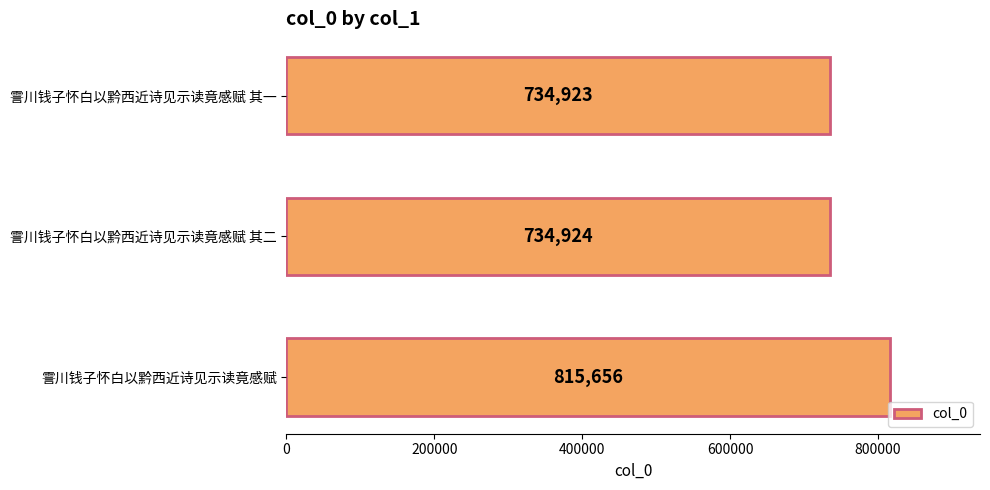

How many data points are less than 734924?

1